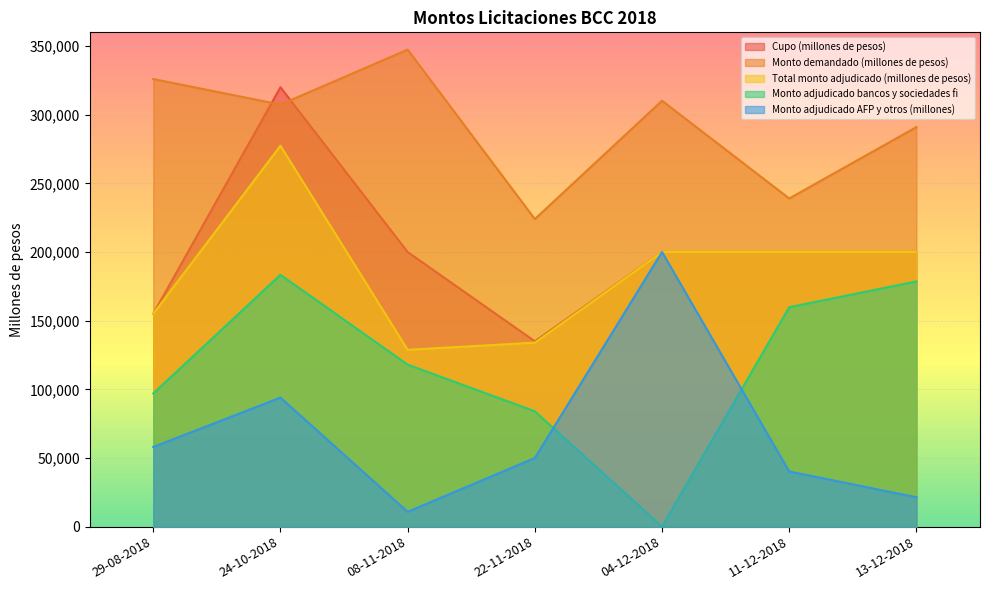

The Cupo (millones de pesos) series shows 478452 at 24-10-2018. True or false?

False